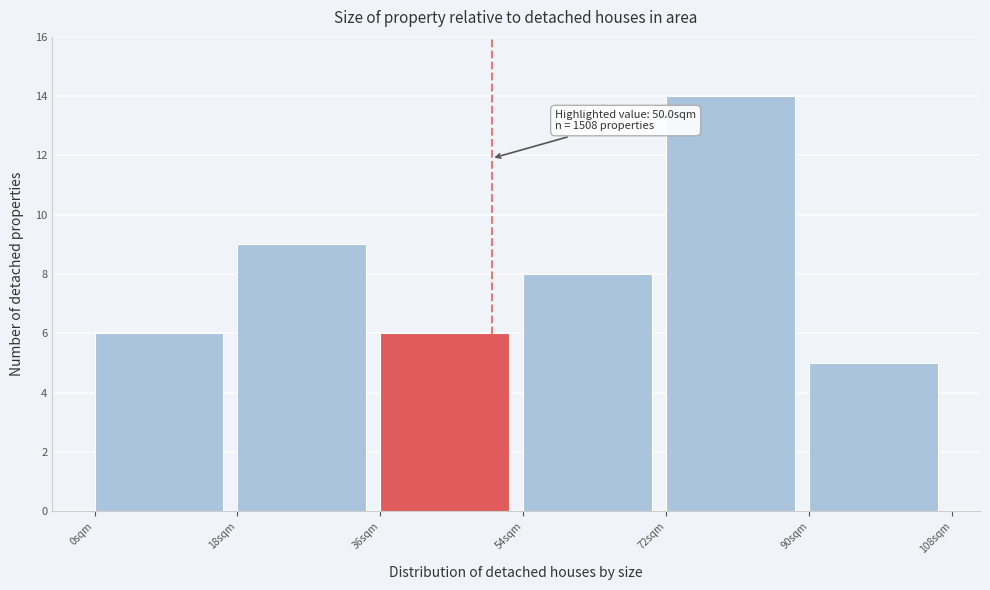

Over which range of the x-axis is the bar tallest?

72 to 90